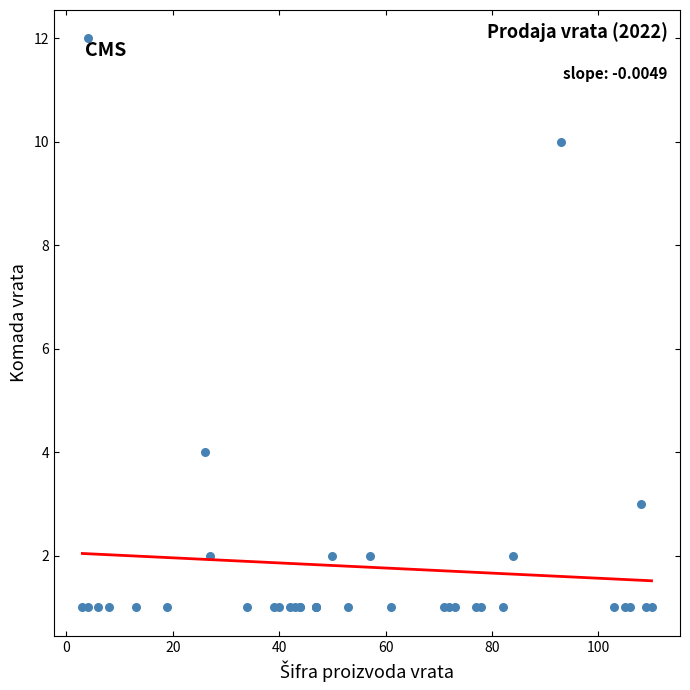

What Y value in the scatter plot is closest to 6?

4